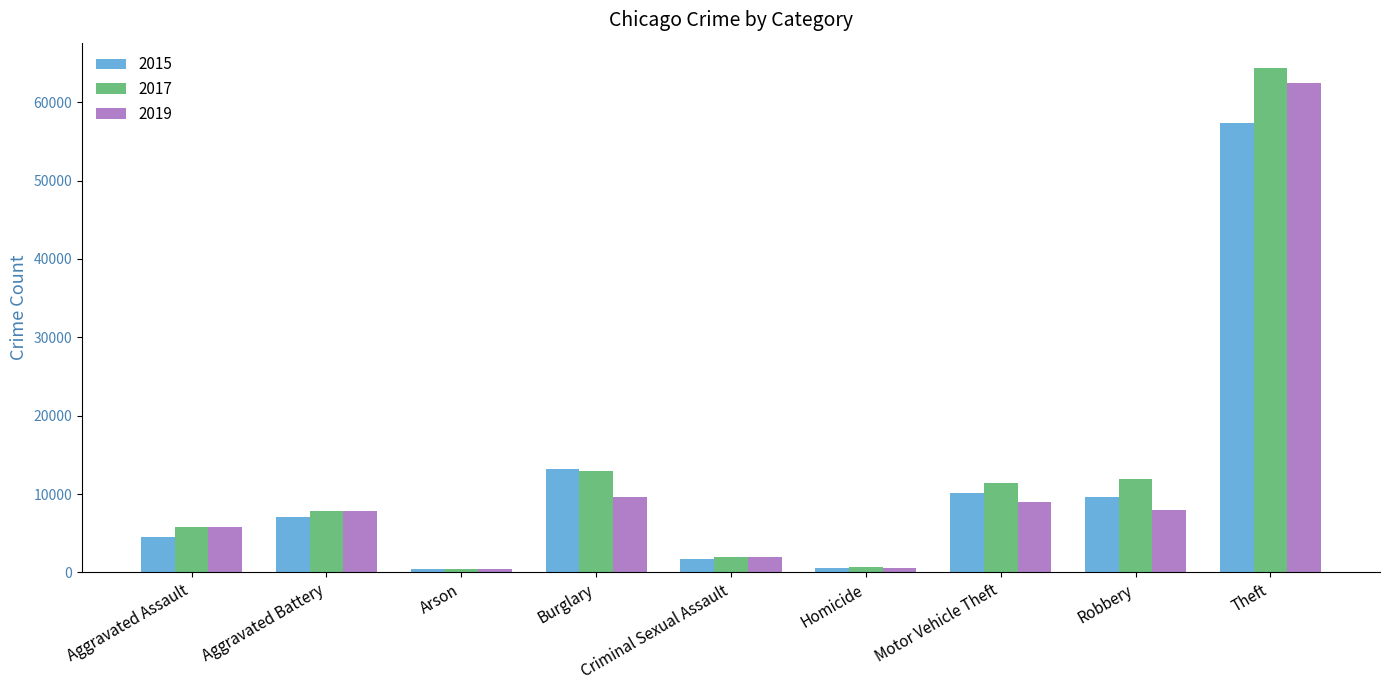

Which series has the largest total across all categories?

2017